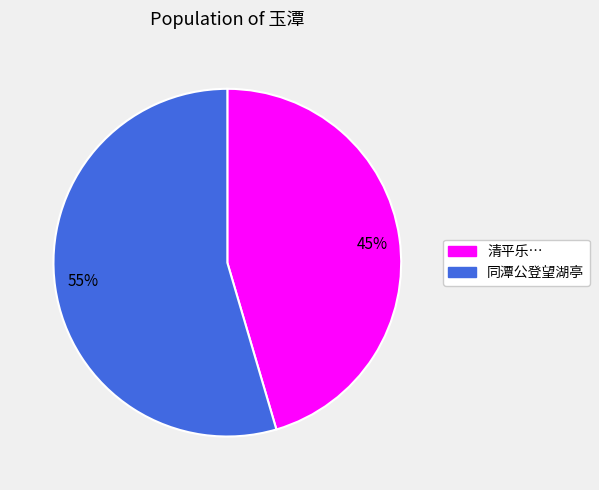

To the nearest percent, what is the average slice percentage?

50%